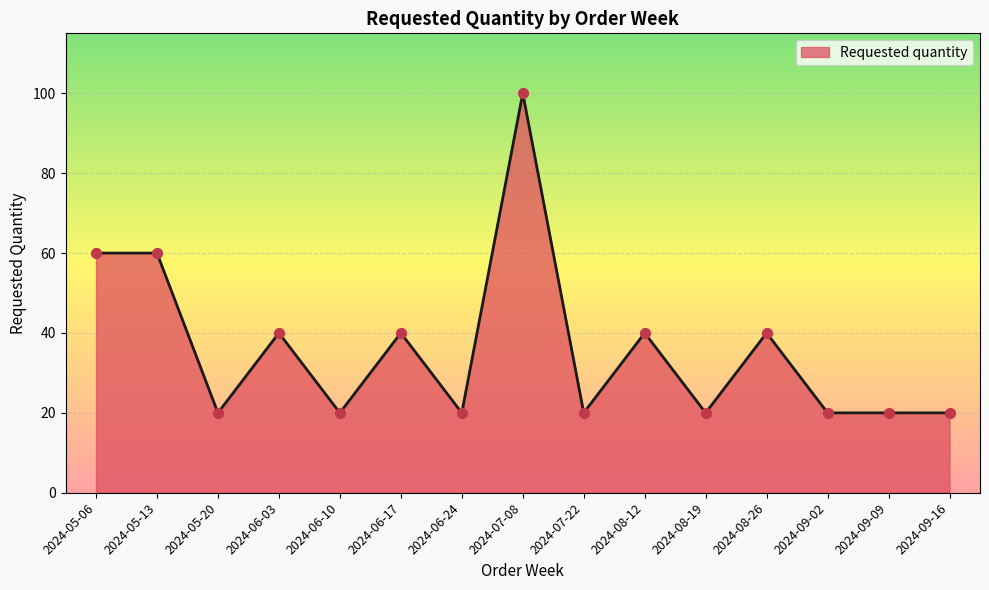

Between 2024-08-26 and 2024-09-16, which is larger?

2024-08-26